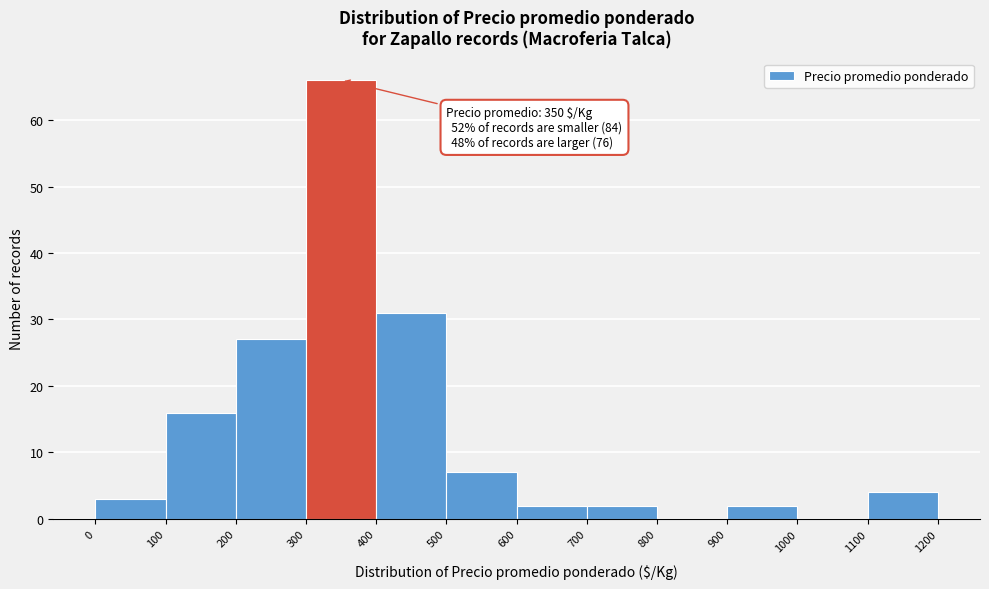

Which range on the x-axis has the tallest bar?

300 to 400